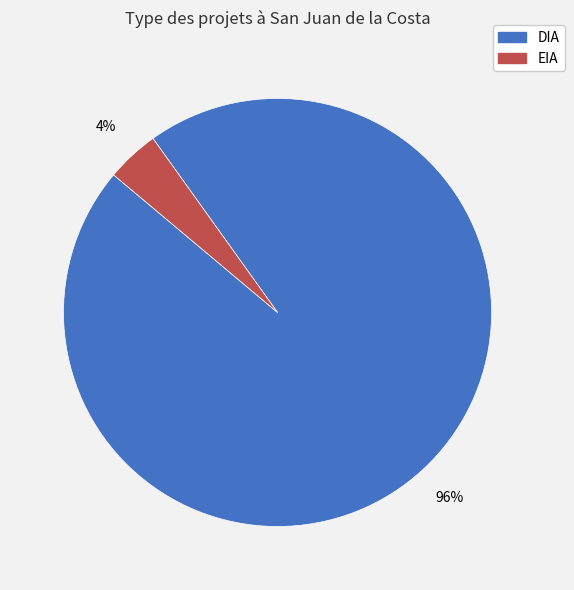

What percentage is the DIA slice, to the nearest percent?

96%